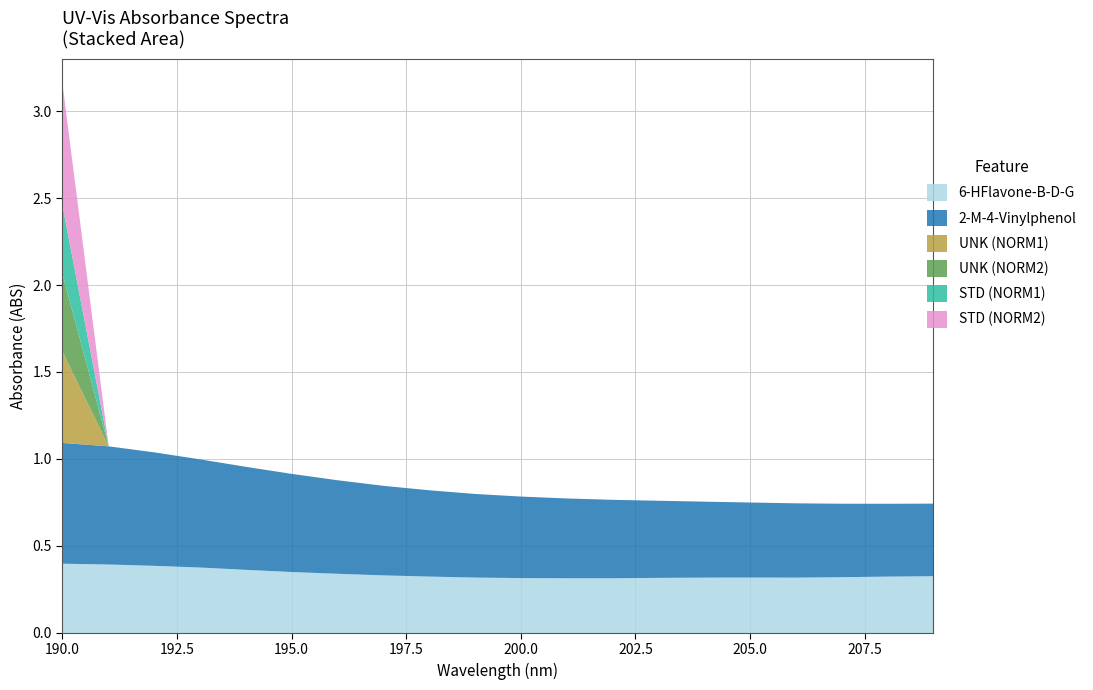

At which category does 6-HFlavone-B-D-G reach its first local peak?

205